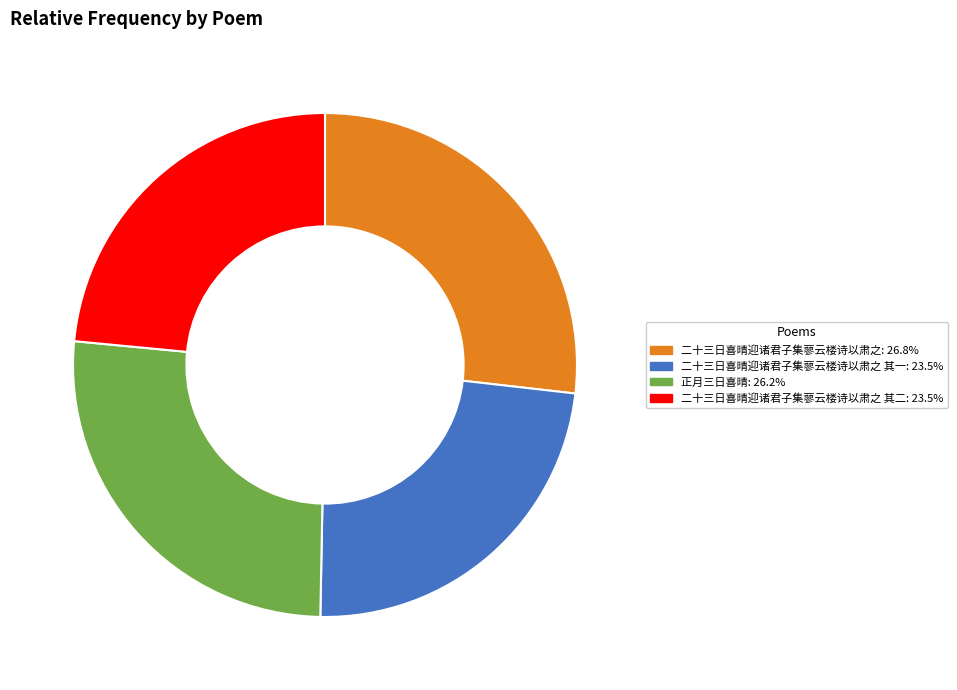

Is there any slice that represents more than half of the pie?

No